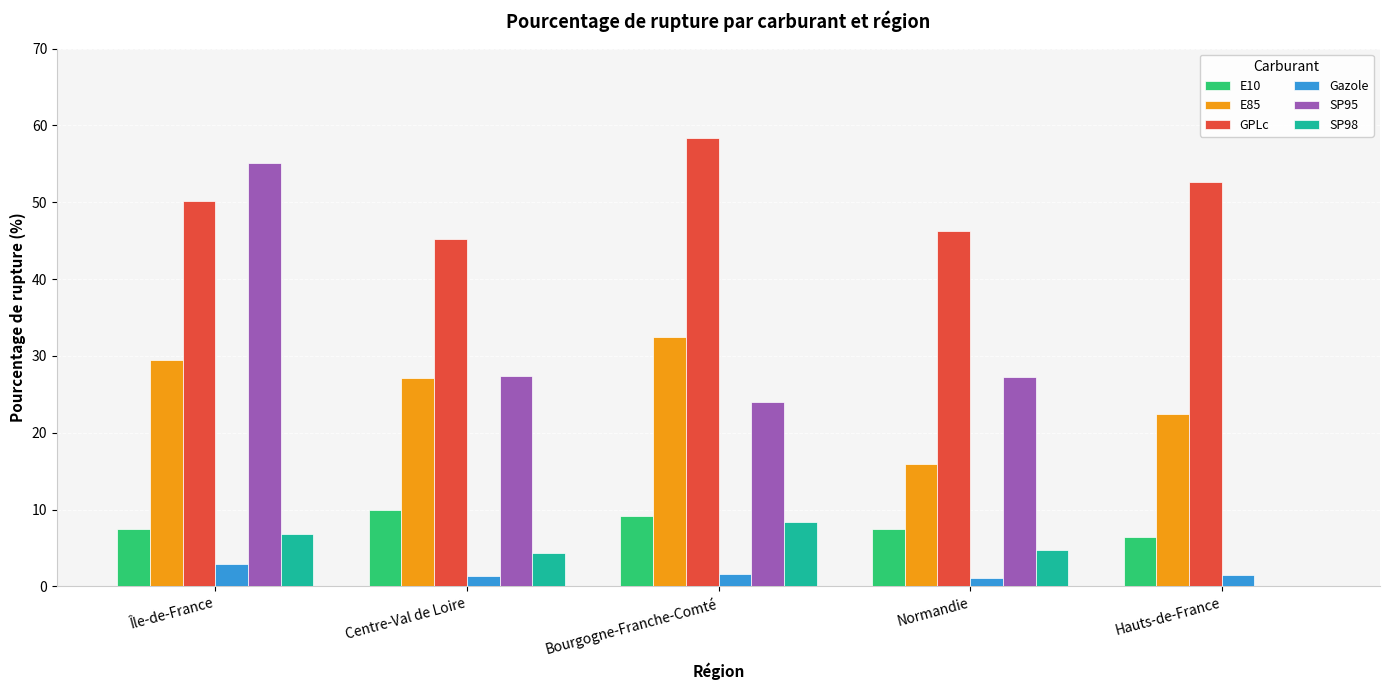

How many groups of bars are there?

5